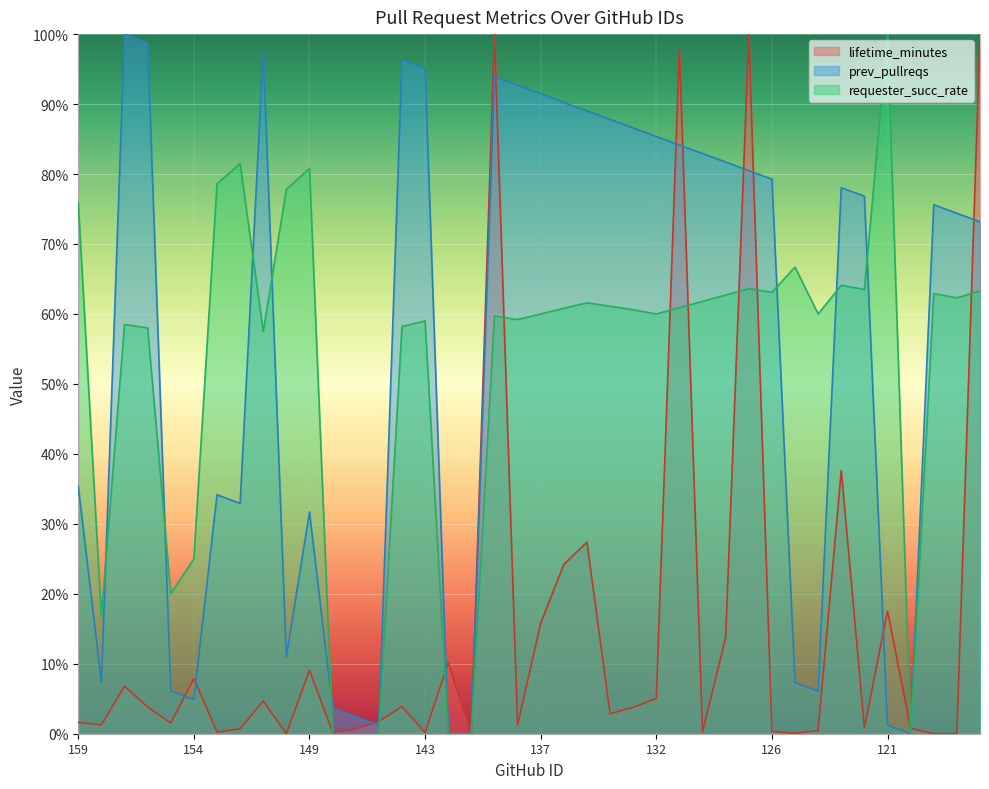

Is it true that requester_succ_rate equals 33.1 at 132?

False